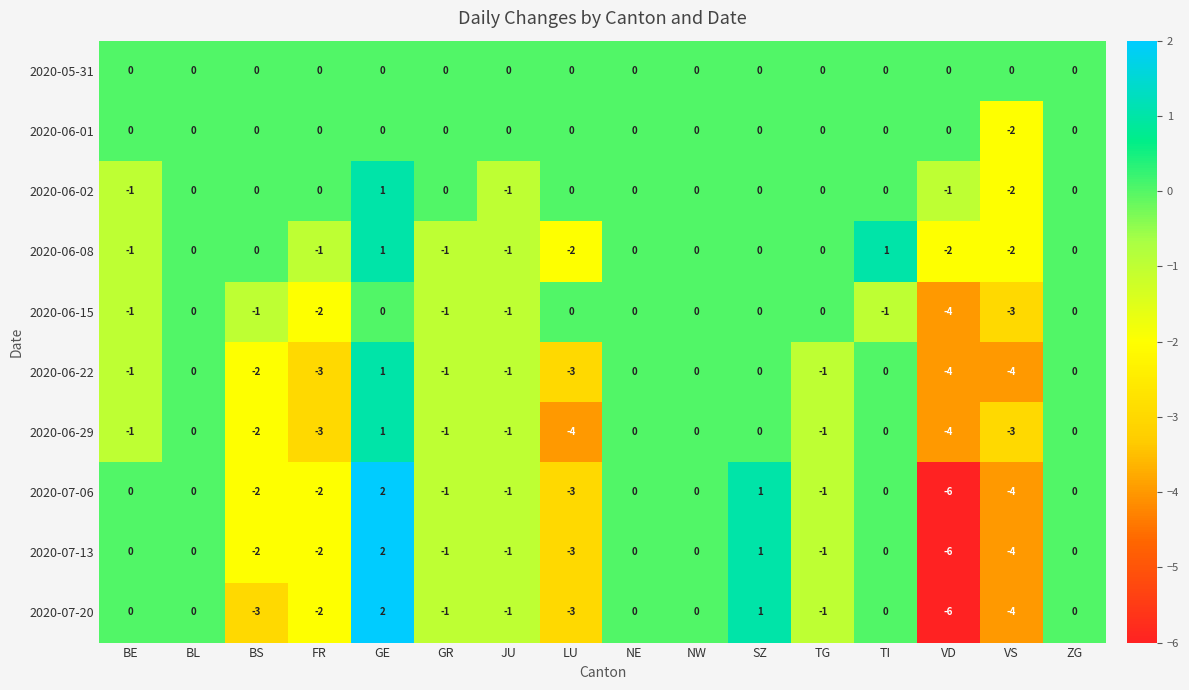

What is the minimum value shown in the chart?

-6